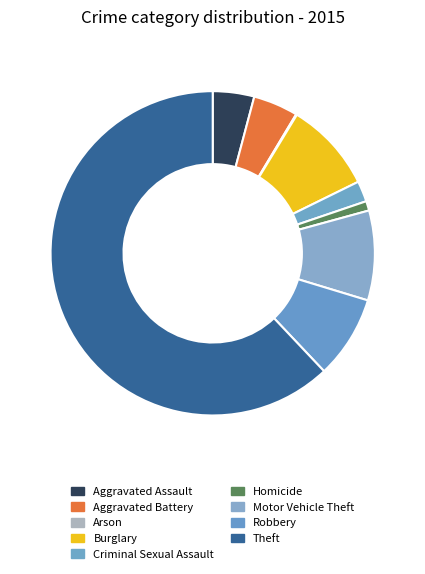

Which has a higher value, Aggravated Battery or Theft?

Theft